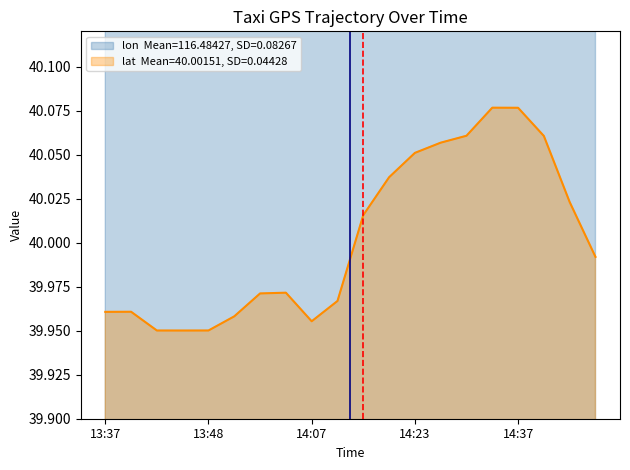

What are all the series names shown in the legend?

lon, lat